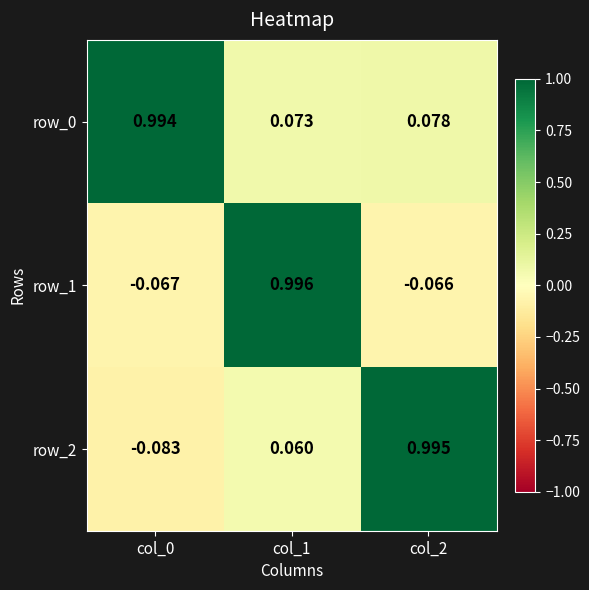

At which category is the sum across all series the highest?

col_1